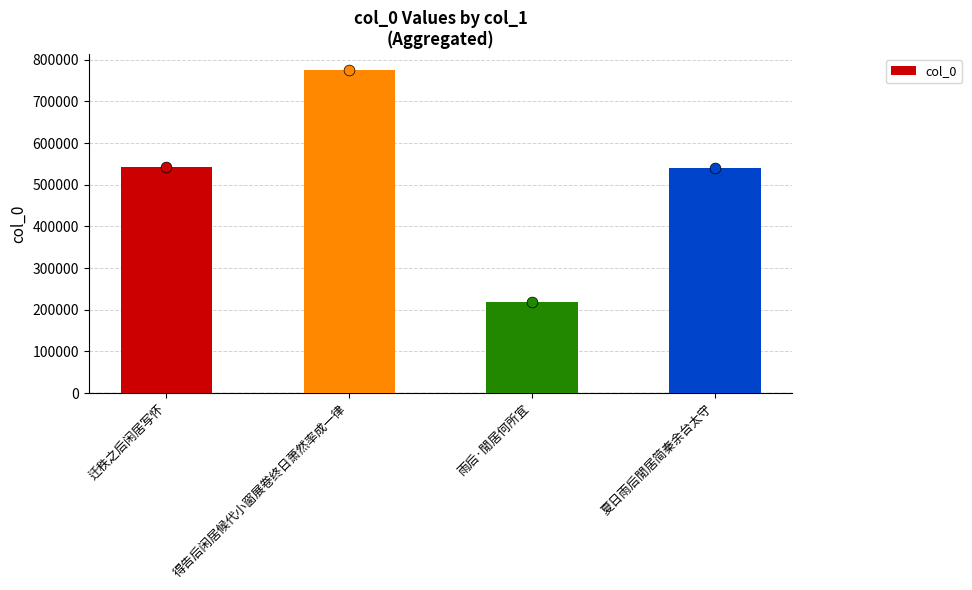

What is the change in value from 迁秩之后闲居写怀 to 得告后闲居候代小窗展卷终日萧然率成一律?

+232275